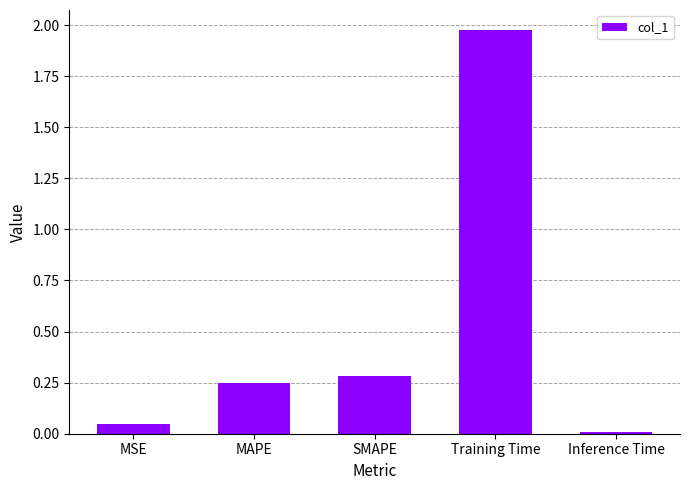

Are the bars grouped side by side (vs. stacked)?

No